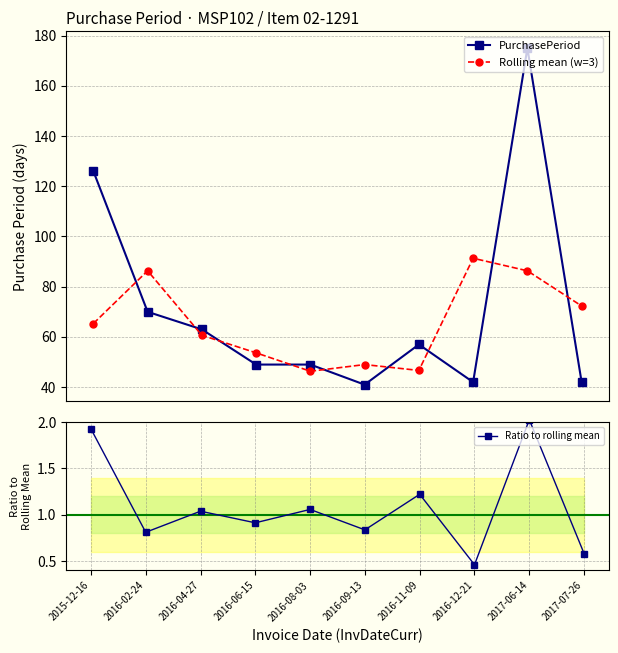

What is the value of the Rolling mean (w=3) point at the 6th from the left?

49.0